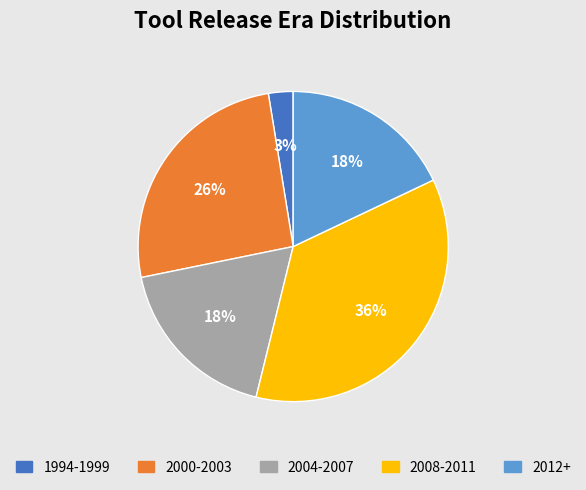

How many segments does this pie chart have?

5